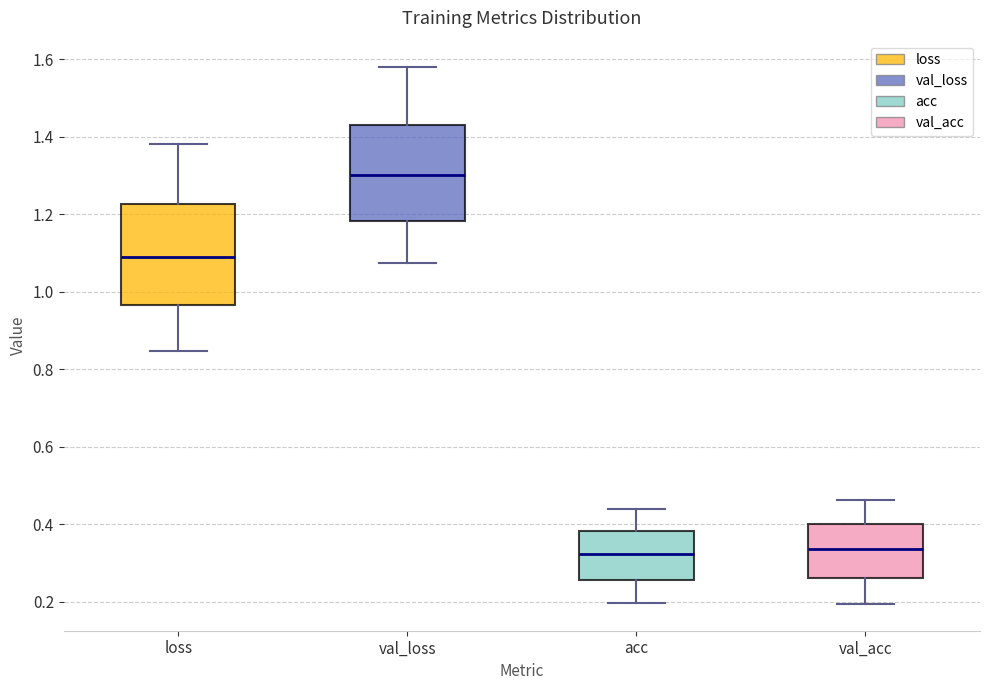

Where does the upper whisker of the box for val_acc end on the y-axis? The values are not printed on the chart, so give them approximately, as read against the axis.

0.46